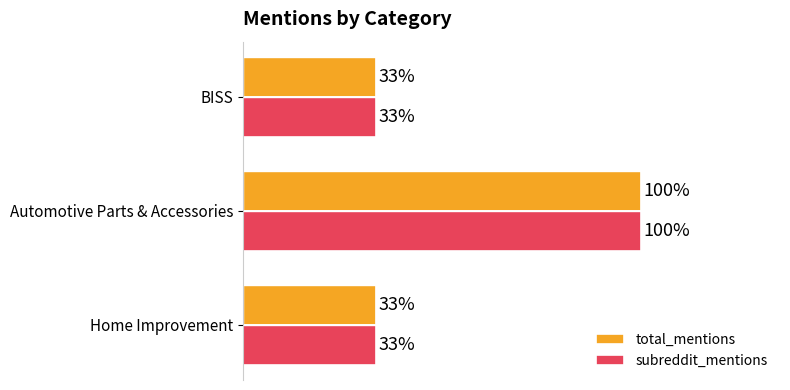

What are all the series names shown in the legend?

total_mentions, subreddit_mentions